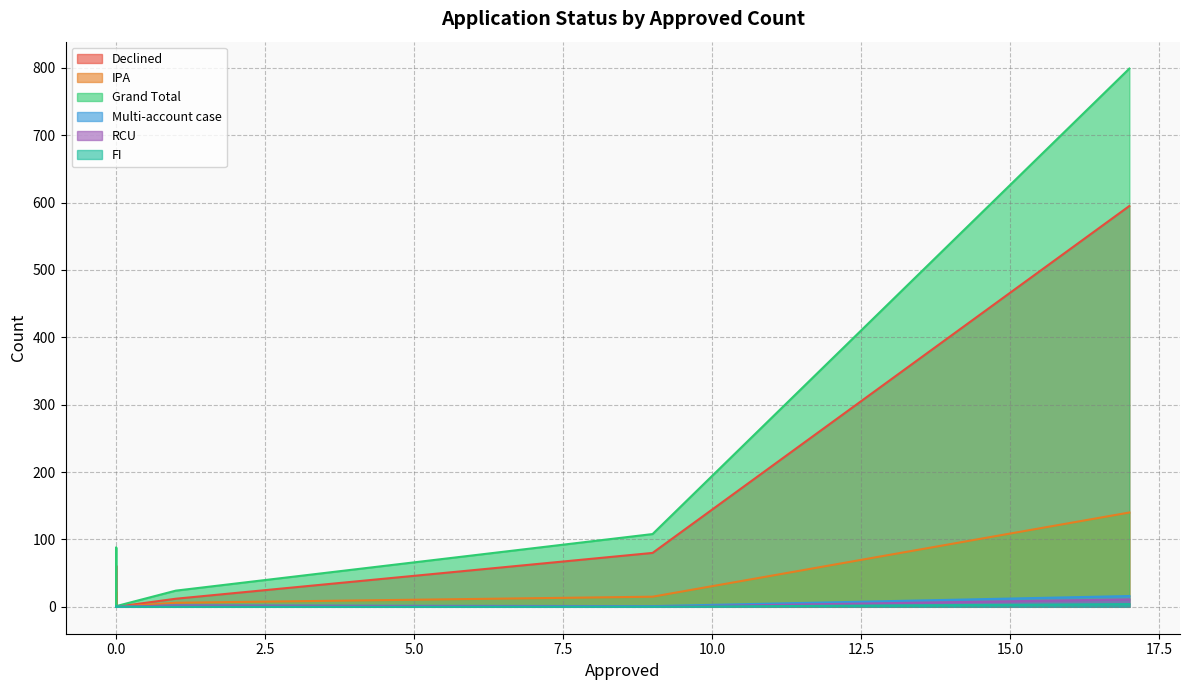

True or false: Multi-account case and Grand Total cross at least once.

False